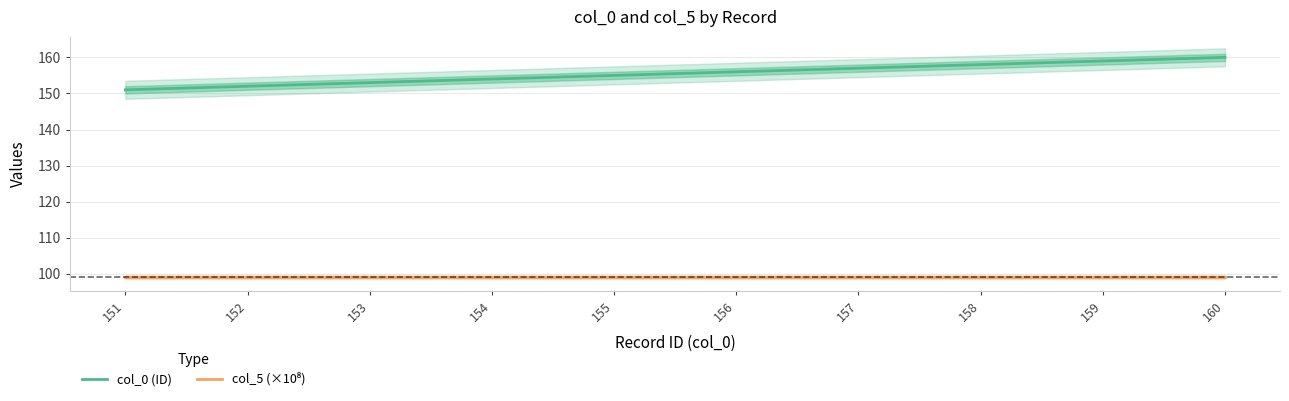

What is the sum of the col_0 (ID) values at 160 and 155?

315.0